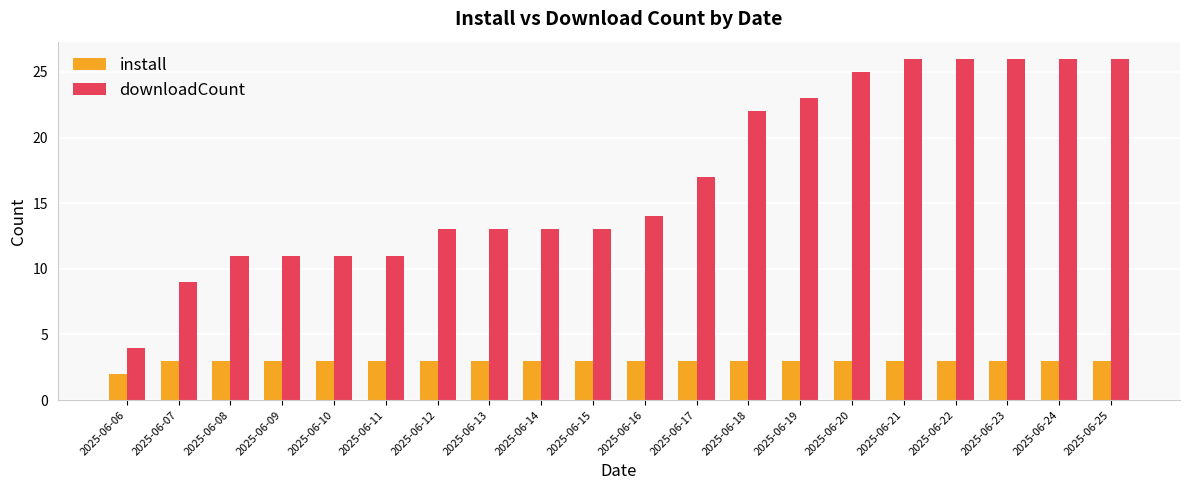

Reading right to left, what are all the values shown in this chart?

install: 3	3	3	3	3	3	3	3	3	3	3	3	3	3	3	3	3	3	3	2
downloadCount: 26	26	26	26	26	25	23	22	17	14	13	13	13	13	11	11	11	11	9	4